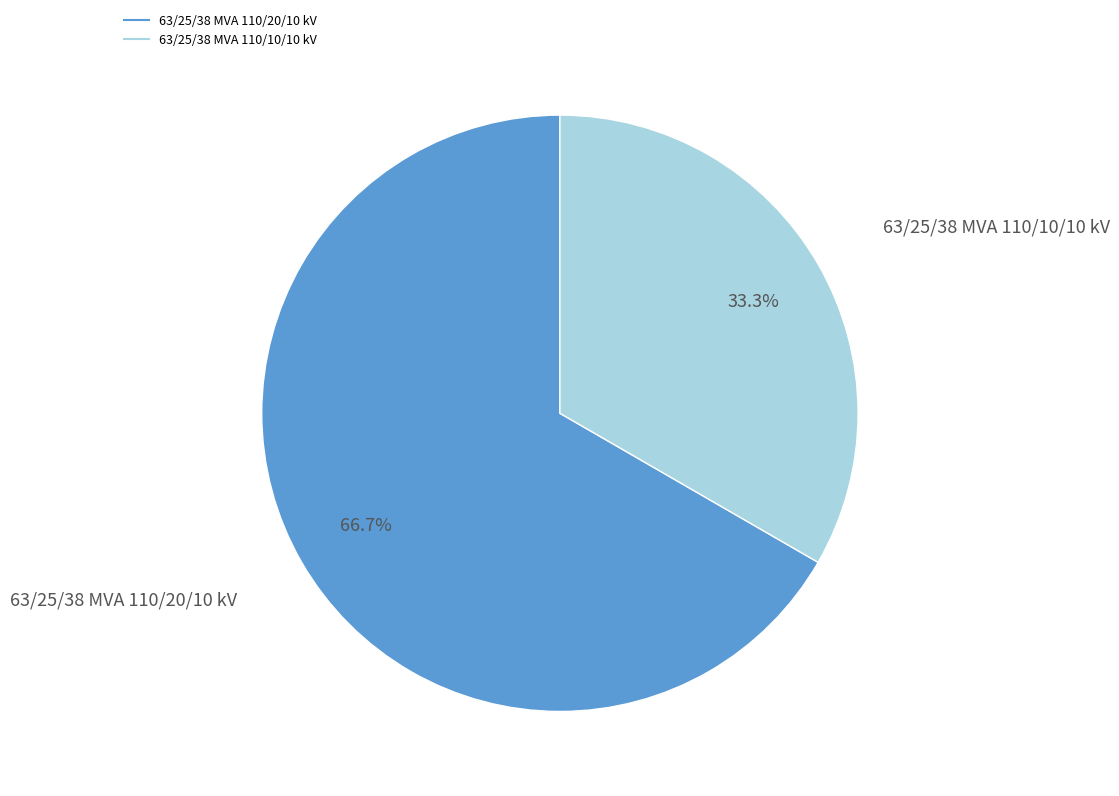

How many slices are in this pie chart?

2